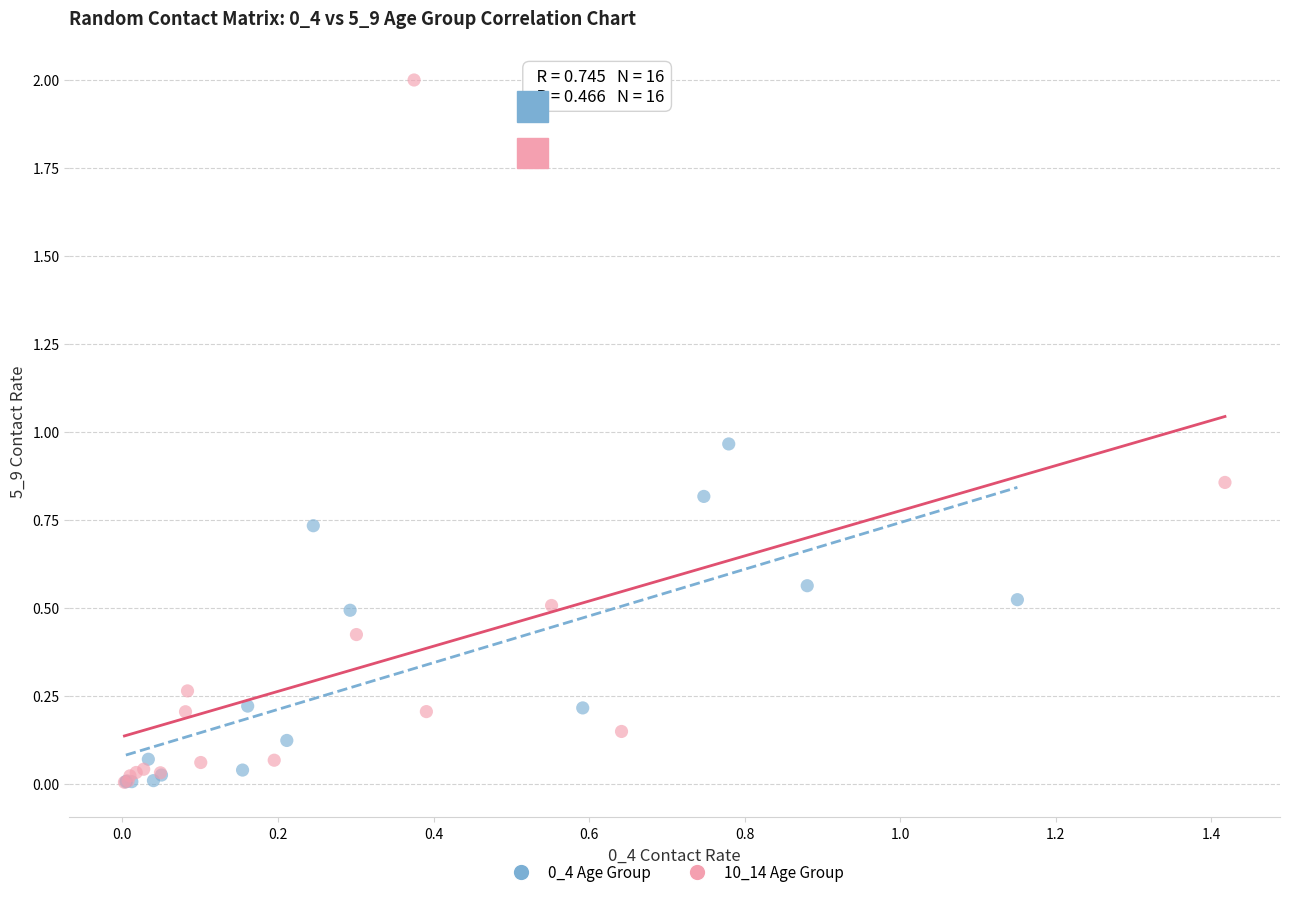

Which series contains the highest Y value?

10_14 Age Group